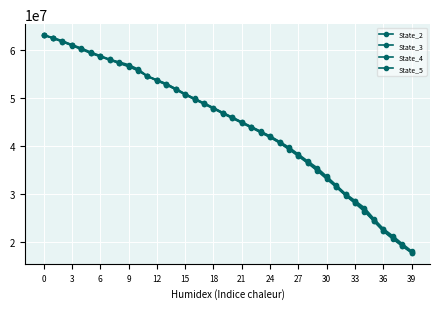

Where is State_3 nearest to the value 40453087?

25